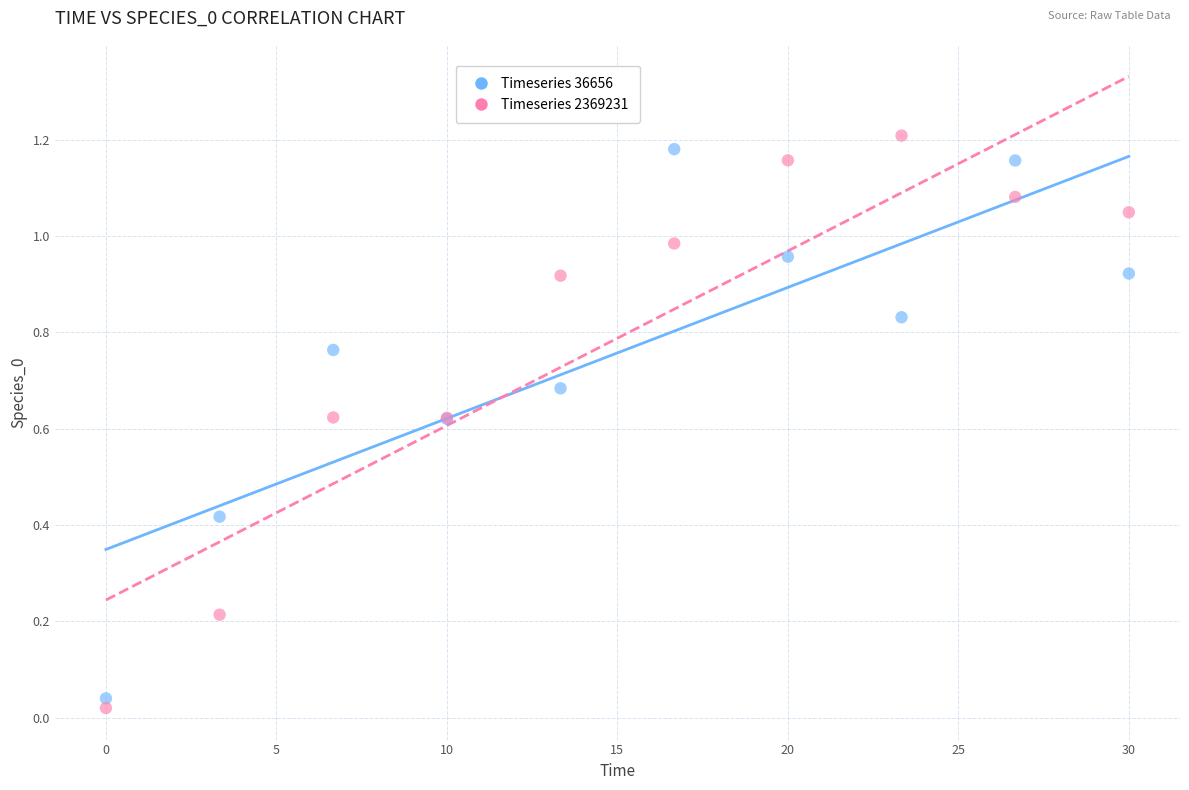

Which series reaches the minimum Y coordinate?

Timeseries 2369231